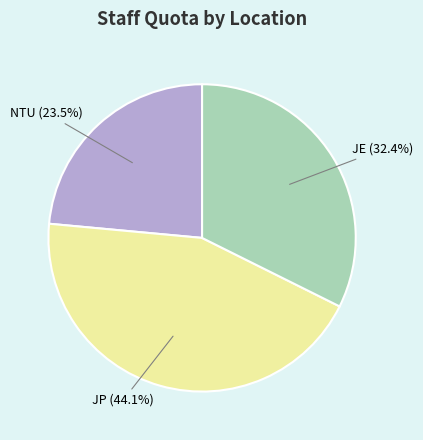

Is it true that JP is 31% of the pie?

False